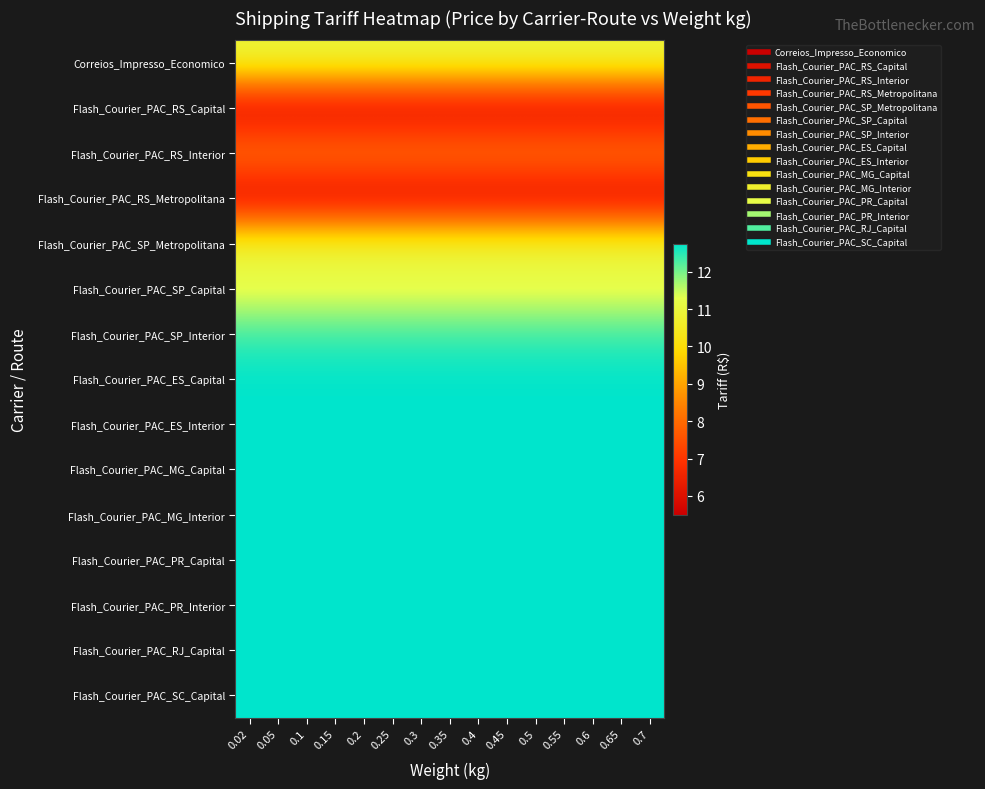

Rank the series by their maximum value, from lowest to highest.

Flash_Courier_PAC_RS_Capital, Flash_Courier_PAC_RS_Metropolitana, Flash_Courier_PAC_RS_Interior, Correios_Impresso_Economico, Flash_Courier_PAC_SP_Metropolitana, Flash_Courier_PAC_SP_Capital, Flash_Courier_PAC_SP_Interior, Flash_Courier_PAC_ES_Capital, Flash_Courier_PAC_ES_Interior, Flash_Courier_PAC_MG_Capital, Flash_Courier_PAC_MG_Interior, Flash_Courier_PAC_PR_Capital, Flash_Courier_PAC_PR_Interior, Flash_Courier_PAC_RJ_Capital, Flash_Courier_PAC_SC_Capital